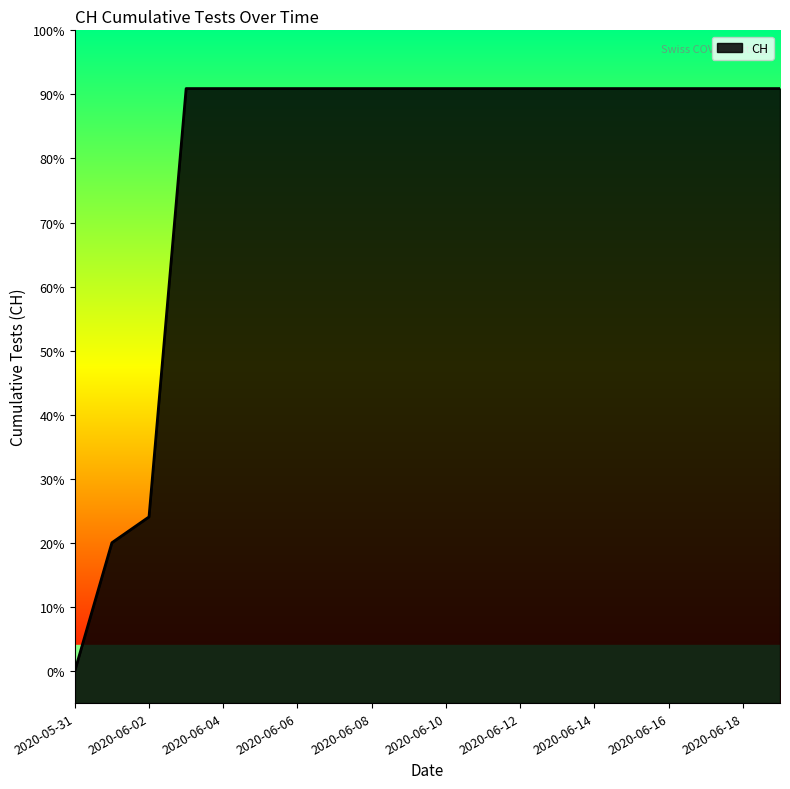

What is the label of the 8th point from the right?

2020-06-12